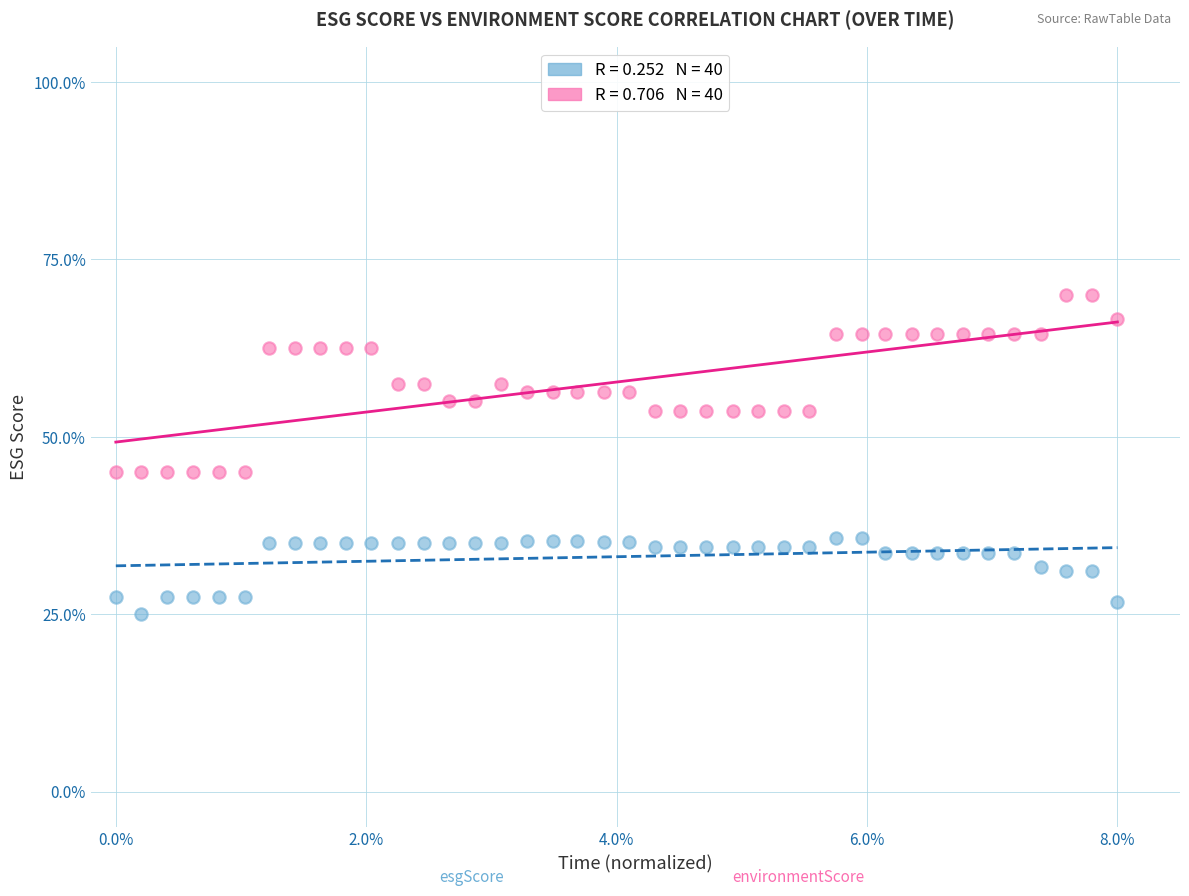

Across all data points, what is the range of Y values (max minus min)?

44.9